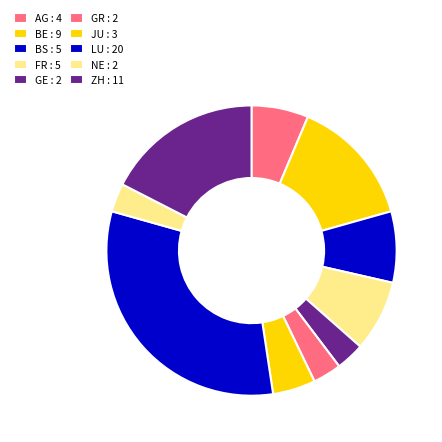

Rank the categories by value from highest to lowest.

LU, ZH, BE, BS, FR, AG, JU, GE, GR, NE